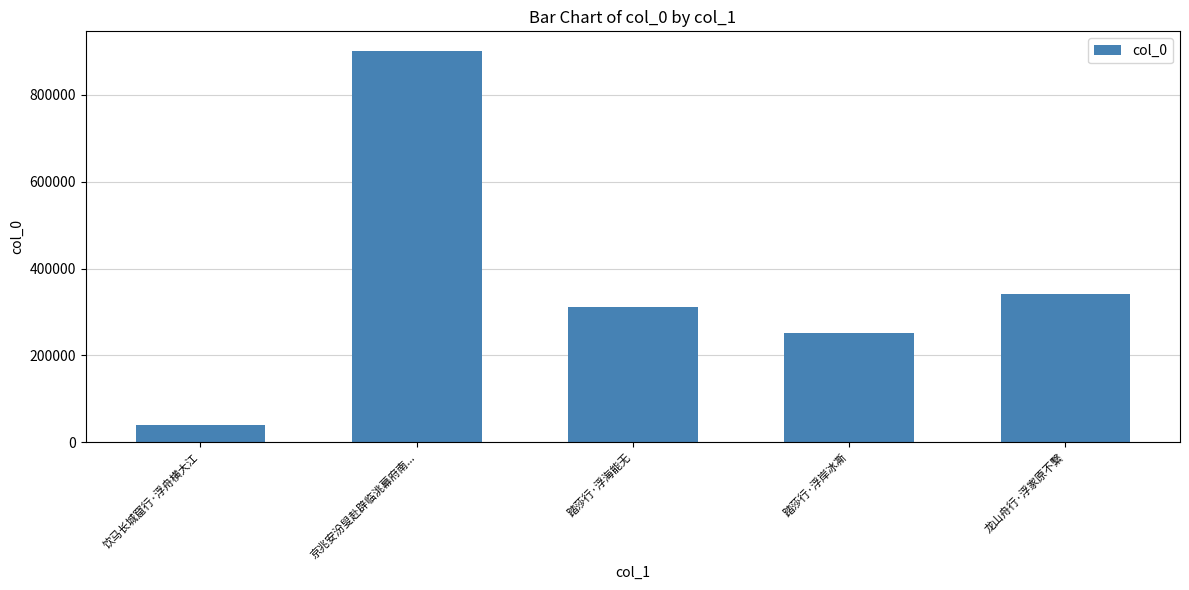

What is the change in value from 踏莎行·浮岸冰凘 to 龙山舟行·浮家原不繫?

+89656